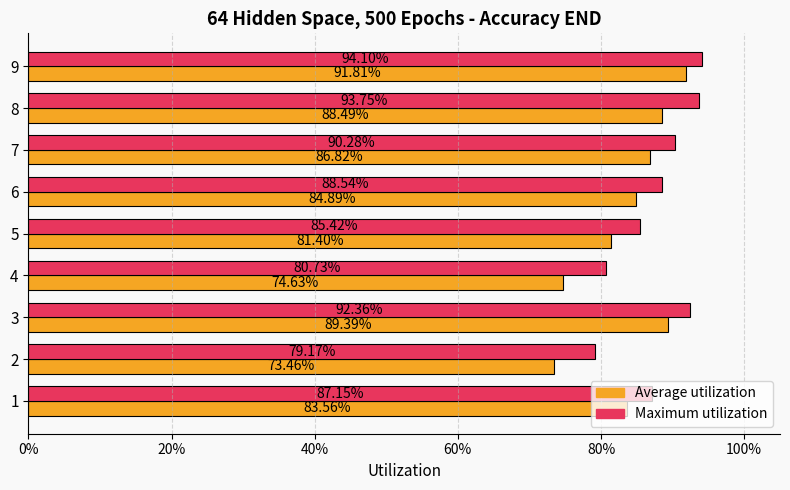

What are all the series names shown in the legend?

Average utilization, Maximum utilization